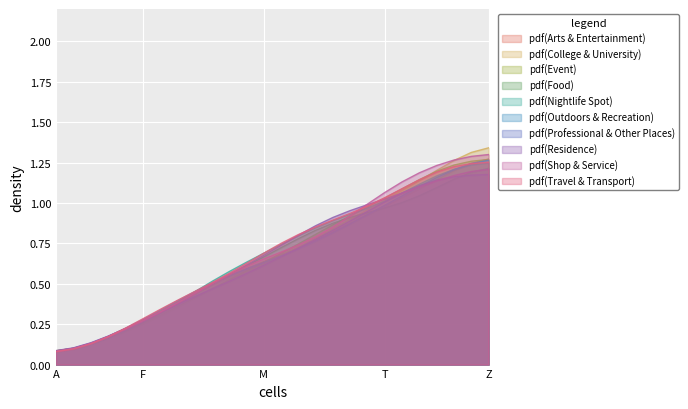

Where is a nearest to the value 0?

A